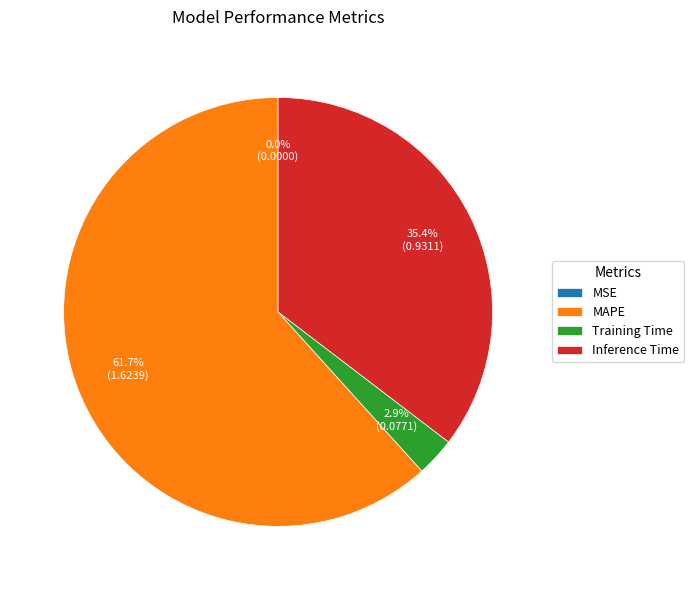

True or false: MAPE accounts for 48% of the total.

False